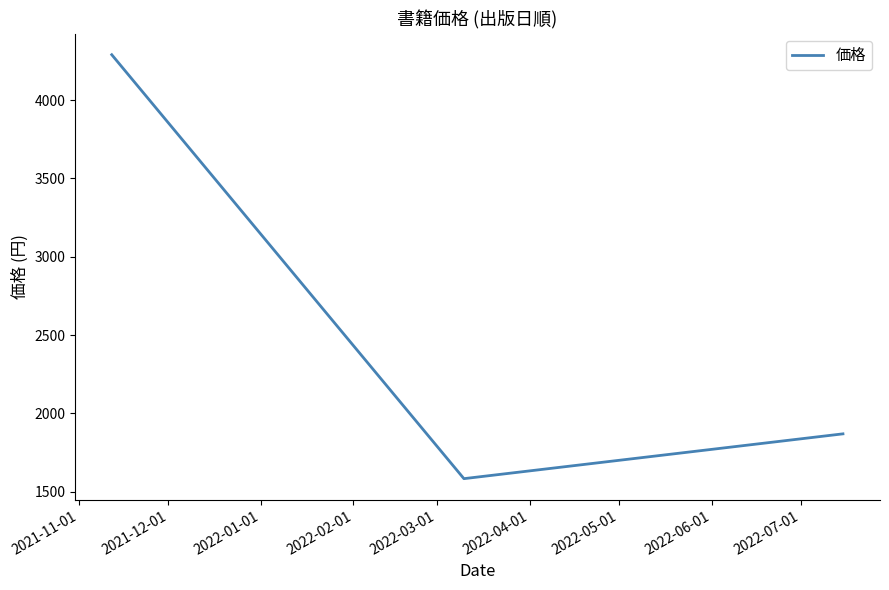

What is the greatest value displayed?

4290